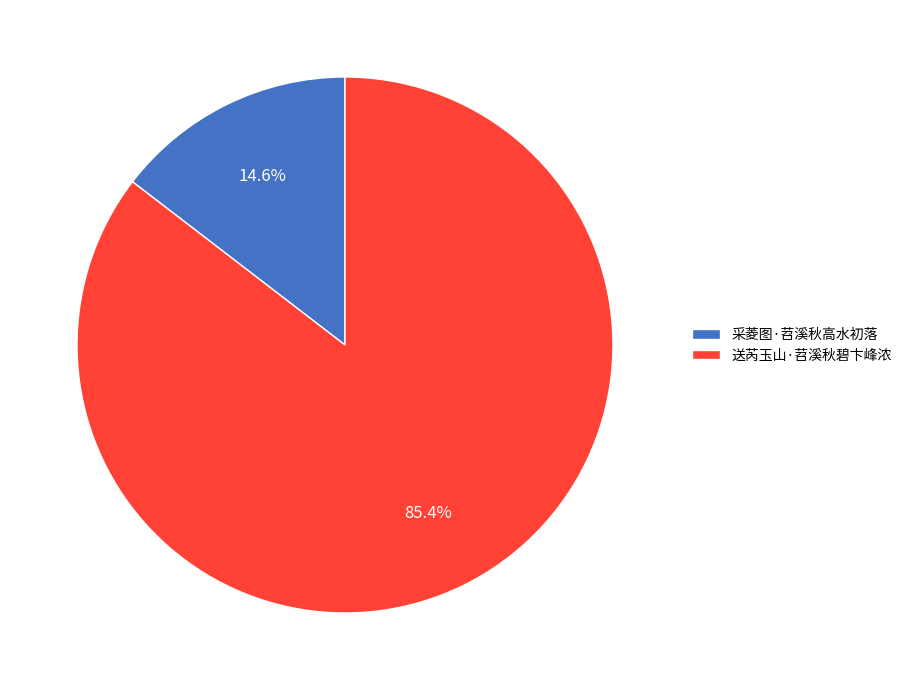

Is there any slice that represents more than half of the pie?

Yes